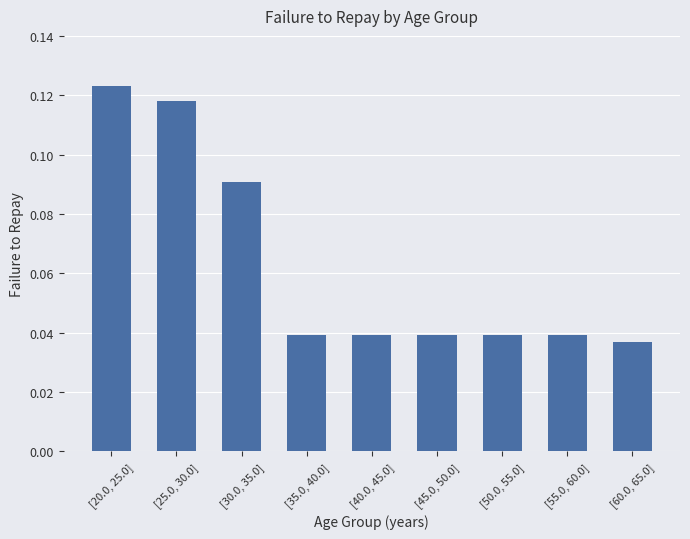

What is the label of the 5th bar from the left?

[40.0, 45.0]